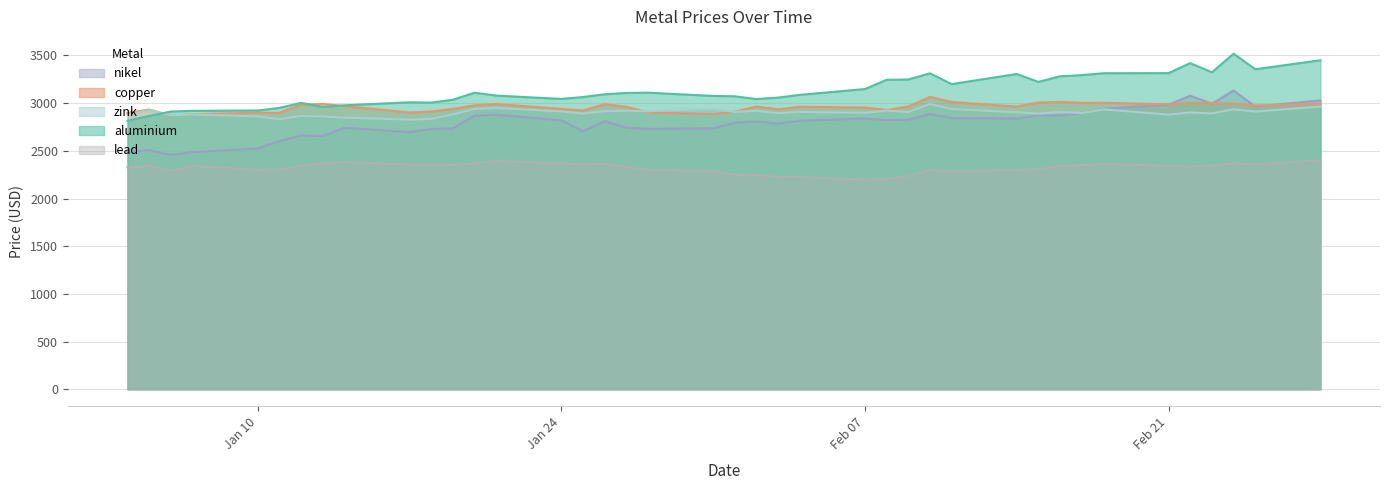

True or false: aluminium has more than 0 points higher than both neighbors.

True